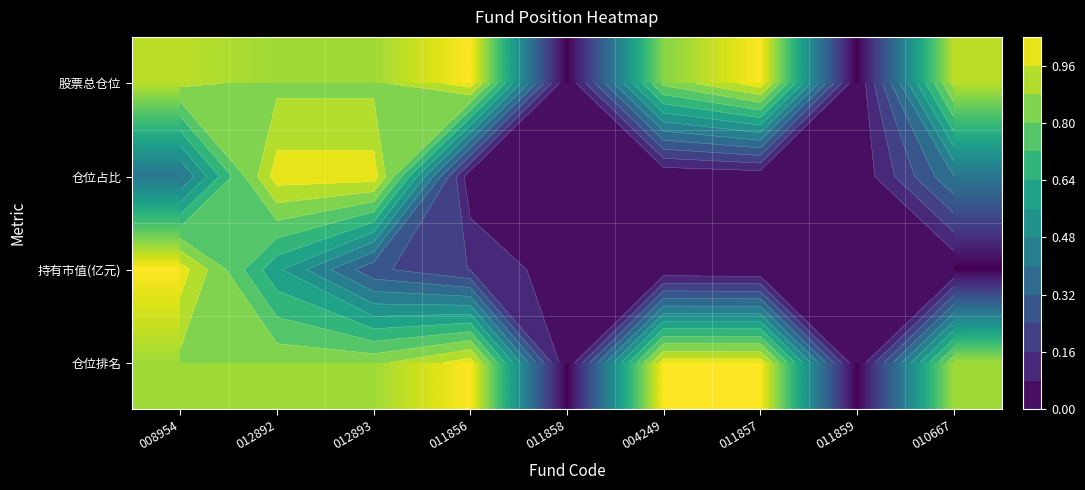

Which category has the highest value across all series?

011856